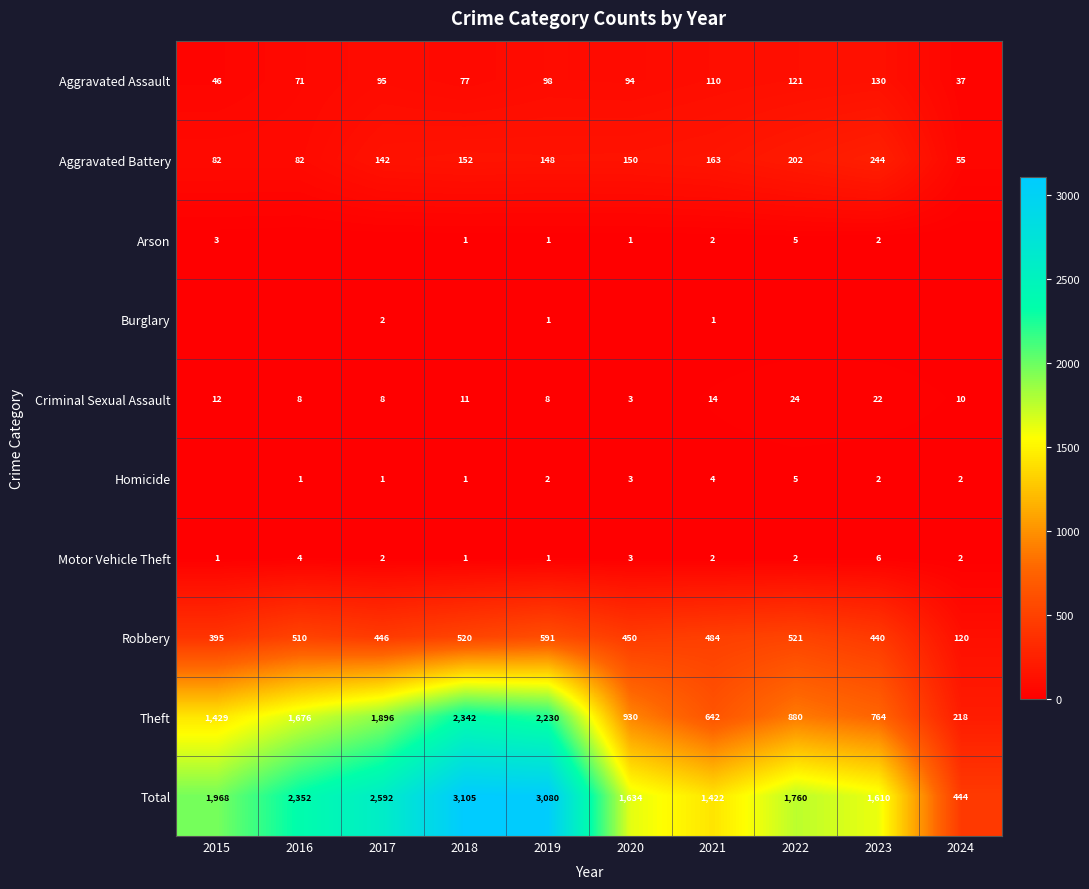

The value of Aggravated Assault at 2015 is 46. True or false?

True